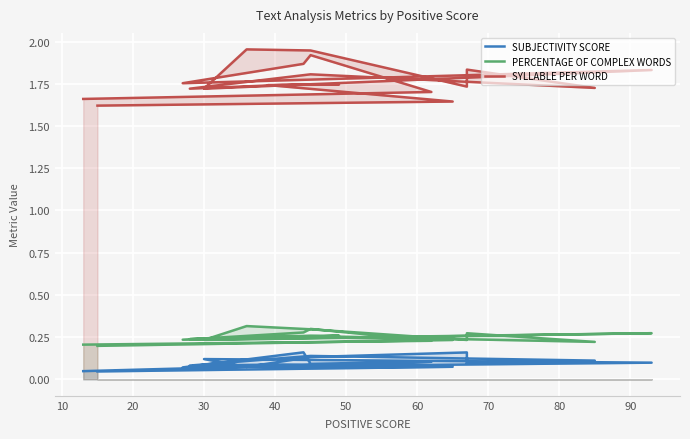

Read the PERCENTAGE OF COMPLEX WORDS value at 10.

0.2